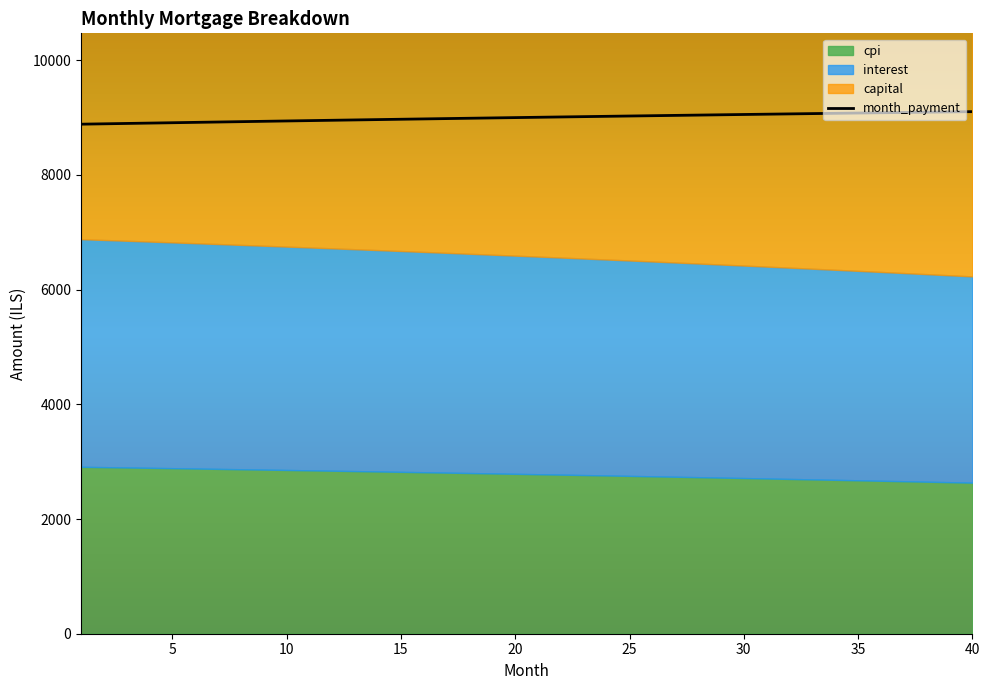

What is the highest value of the month_payment series?

9104.8